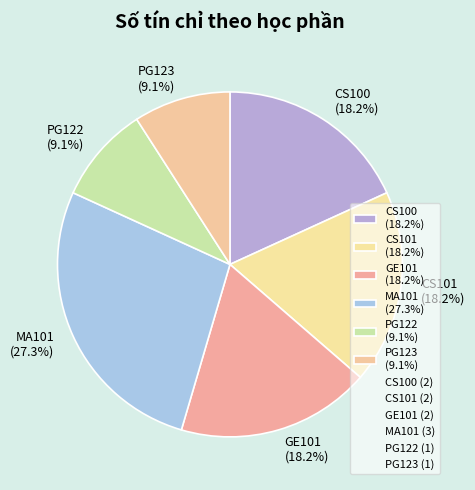

To the nearest percent, what percentage of the pie is GE101?

18%